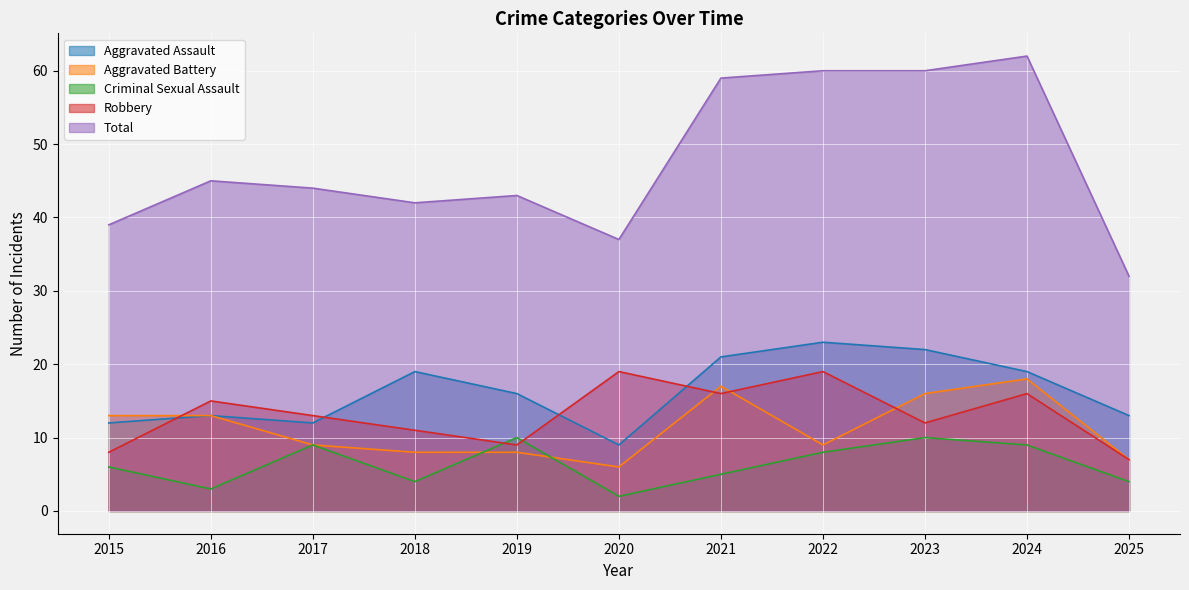

What is the spread (max minus min) of values at 2018?

38